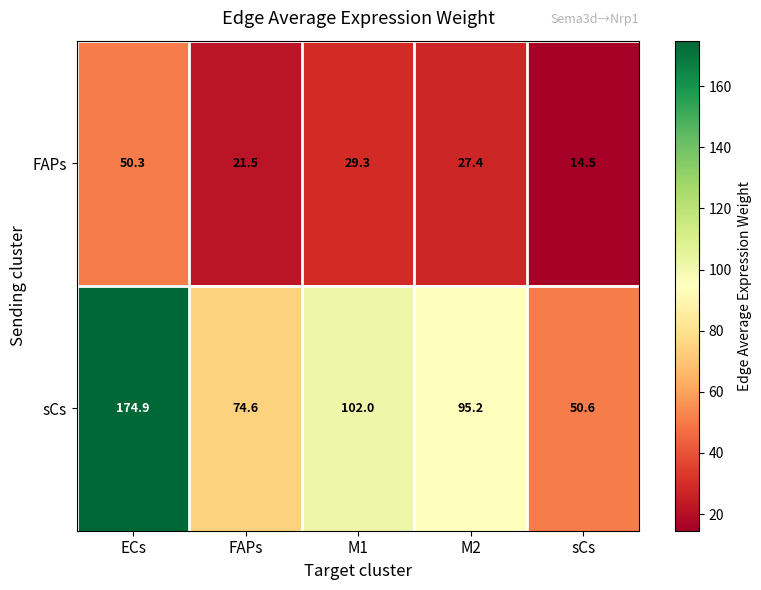

Reading left to right, transcribe all the data shown in this chart.

FAPs: ECs=50.3	FAPs=21.5	M1=29.3	M2=27.4	sCs=14.5
sCs: ECs=174.9	FAPs=74.6	M1=102.0	M2=95.2	sCs=50.6